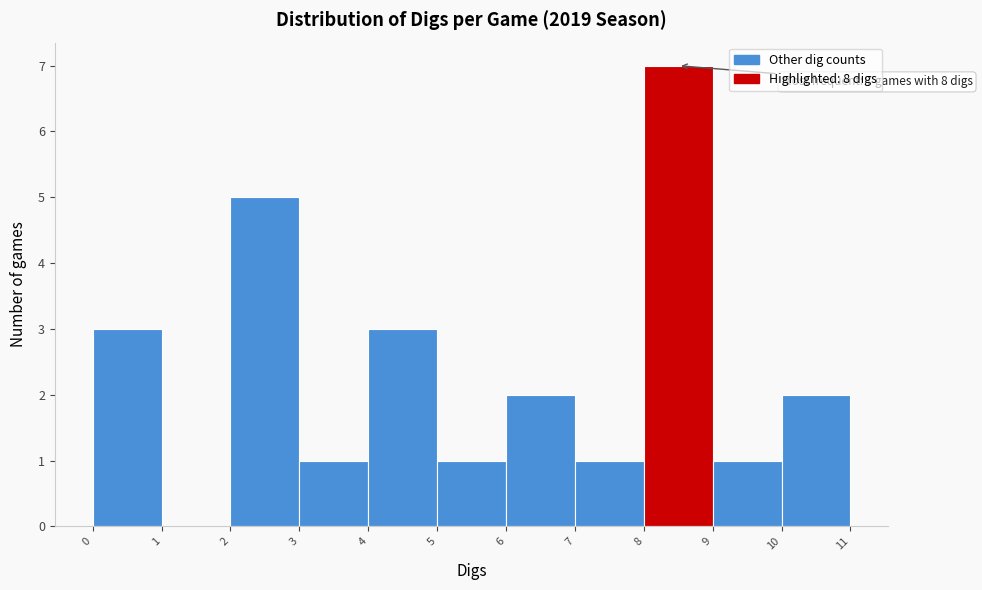

Over which range of the x-axis is the bar tallest?

8 to 9